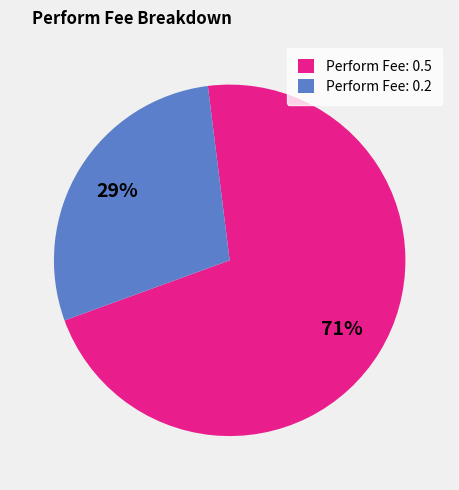

Which category has the biggest portion of the pie?

Perform Fee: 0.5